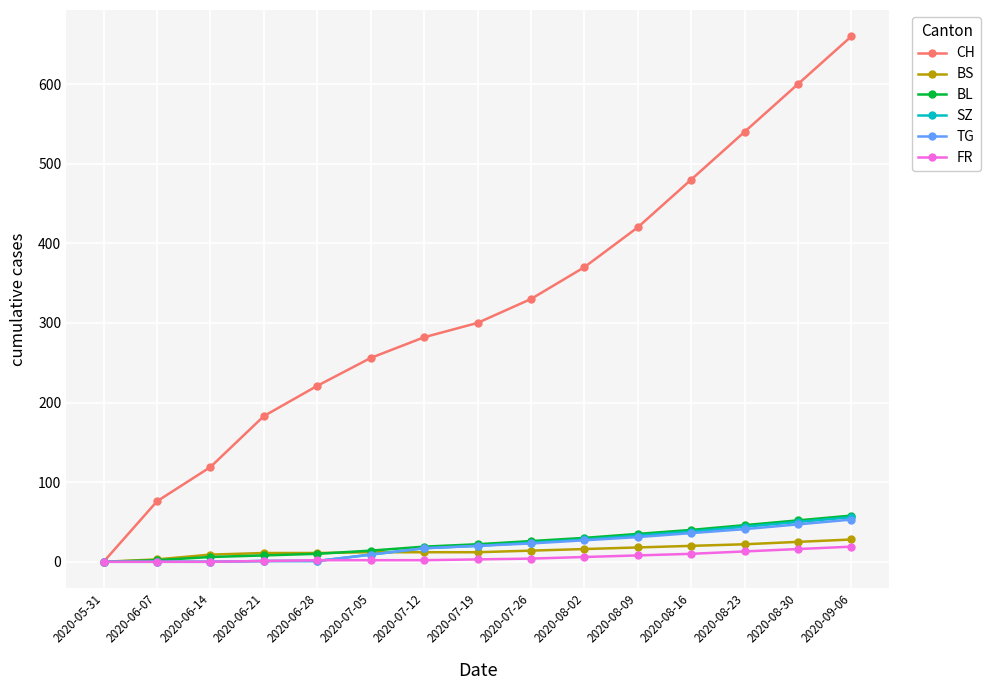

What is the difference between the BS values at 2020-08-23 and 2020-07-26?

8